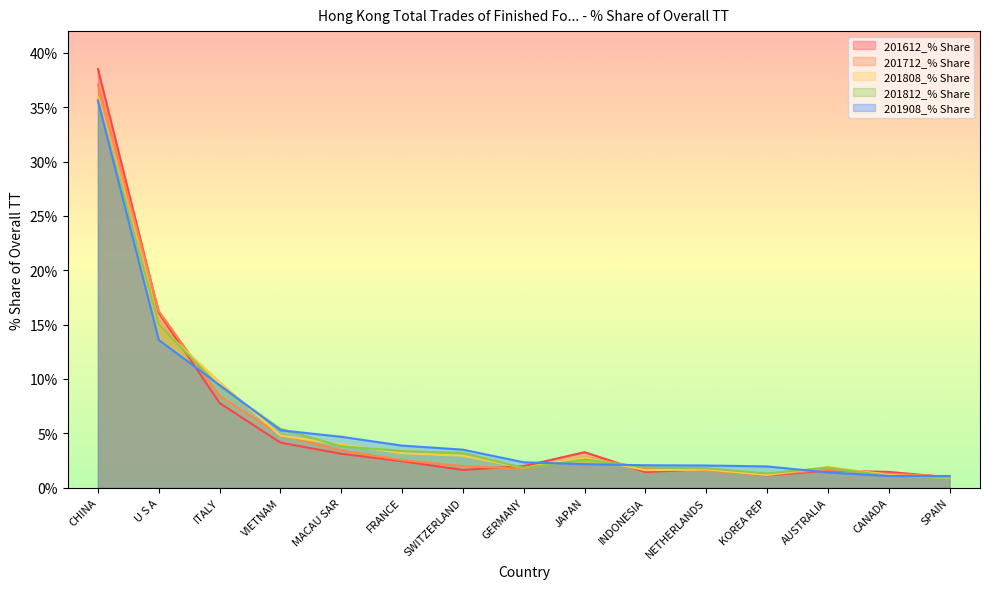

After their last crossing, which series has the higher values: 201808_% Share or 201712_% Share?

201712_% Share